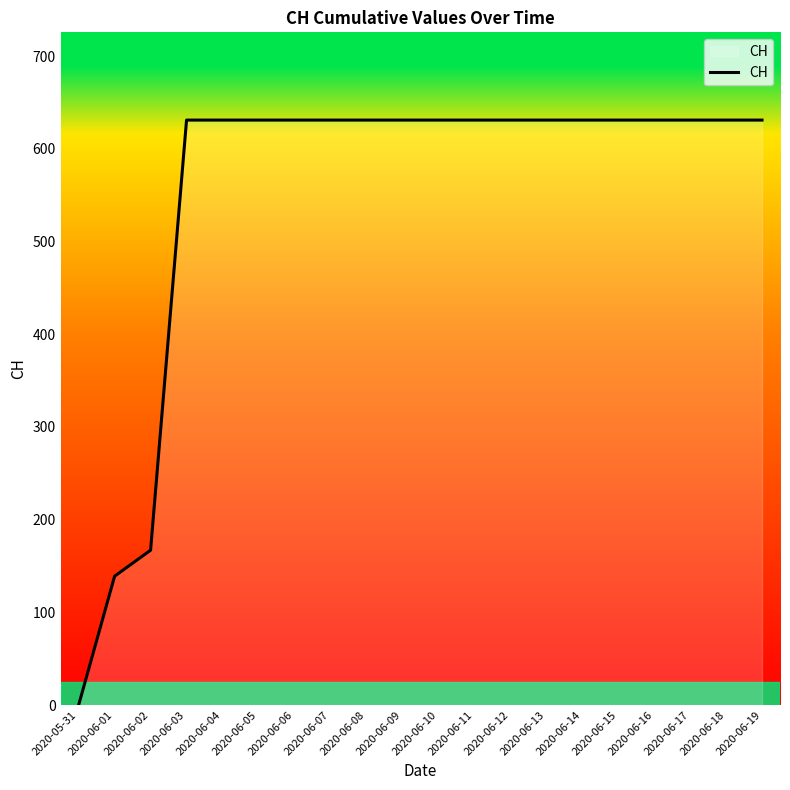

What is the difference between the maximum and minimum values?

631